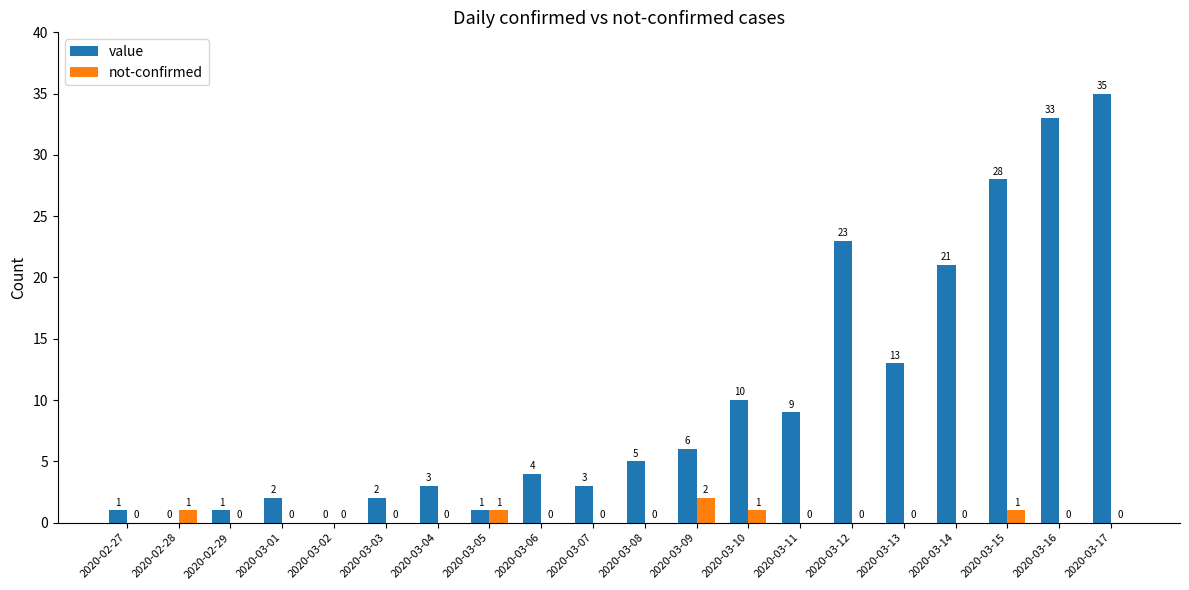

What is the maximum value shown in the chart?

35